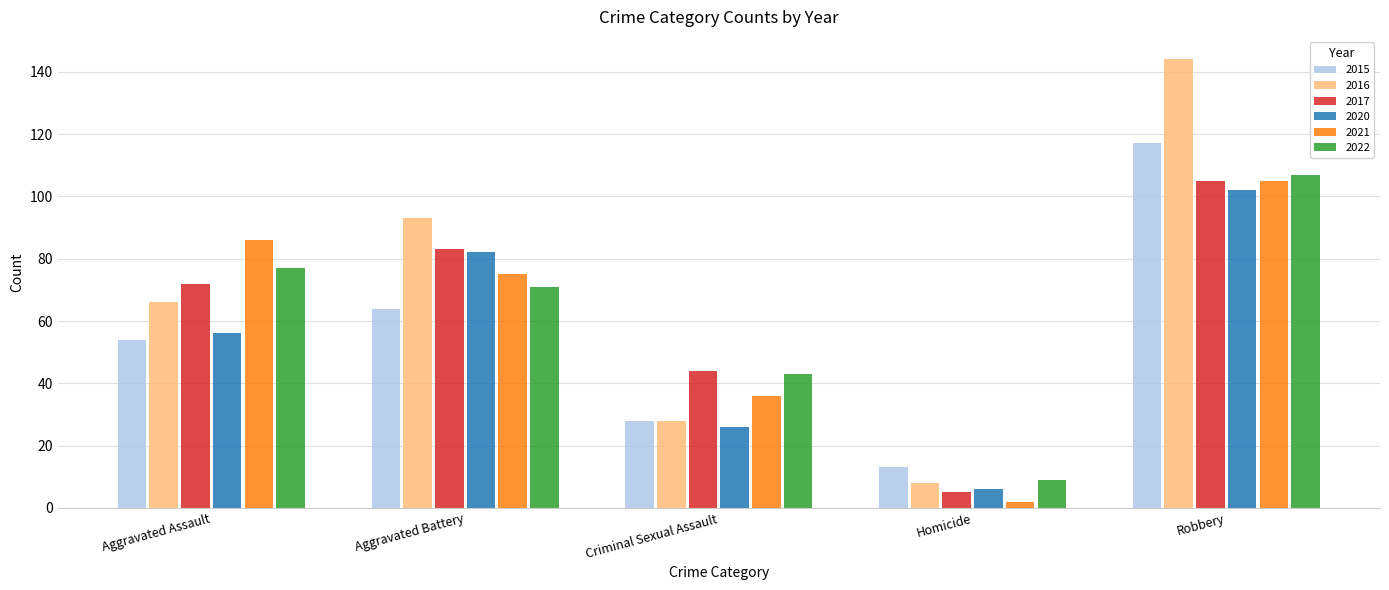

Reading left to right, extract all data points from this chart.

2015: Aggravated Assault=54	Aggravated Battery=64	Criminal Sexual Assault=28	Homicide=13	Robbery=117
2016: Aggravated Assault=66	Aggravated Battery=93	Criminal Sexual Assault=28	Homicide=8	Robbery=144
2017: Aggravated Assault=72	Aggravated Battery=83	Criminal Sexual Assault=44	Homicide=5	Robbery=105
2020: Aggravated Assault=56	Aggravated Battery=82	Criminal Sexual Assault=26	Homicide=6	Robbery=102
2021: Aggravated Assault=86	Aggravated Battery=75	Criminal Sexual Assault=36	Homicide=2	Robbery=105
2022: Aggravated Assault=77	Aggravated Battery=71	Criminal Sexual Assault=43	Homicide=9	Robbery=107